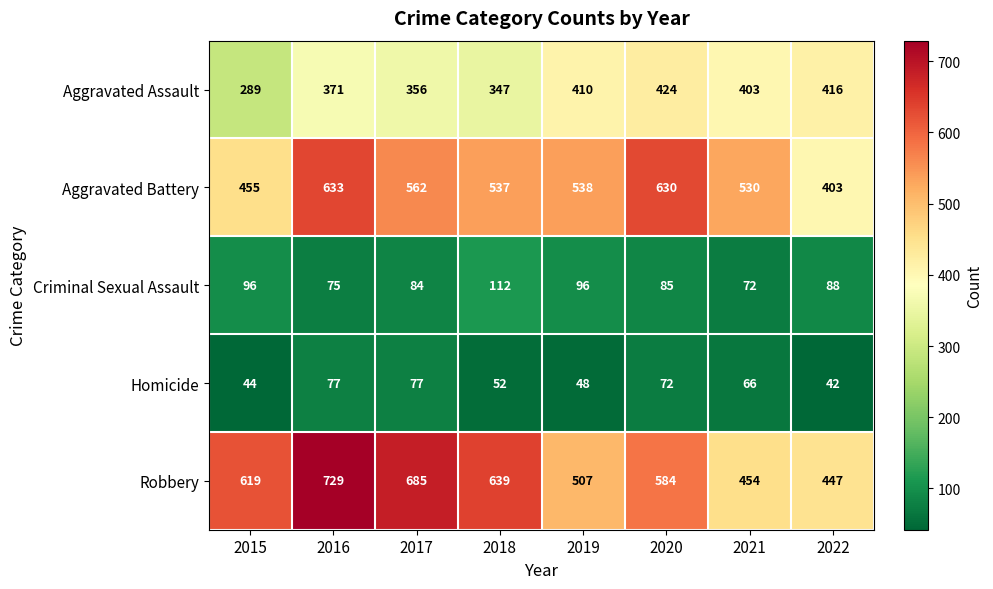

What is the difference between the Aggravated Assault values at 2017 and 2021?

47